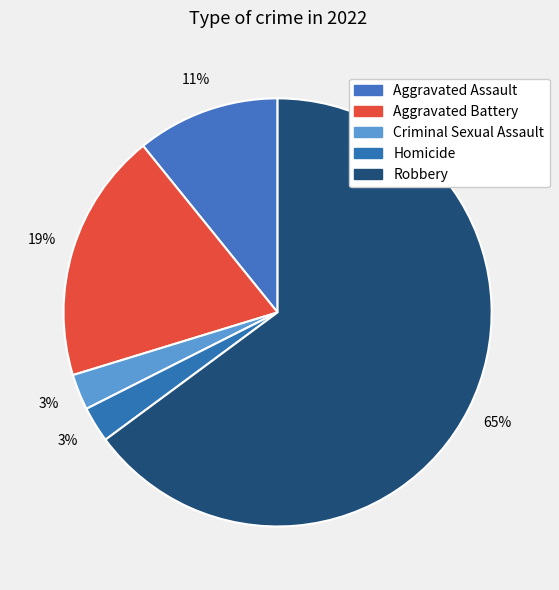

Which has a higher value, Aggravated Assault or Criminal Sexual Assault?

Aggravated Assault